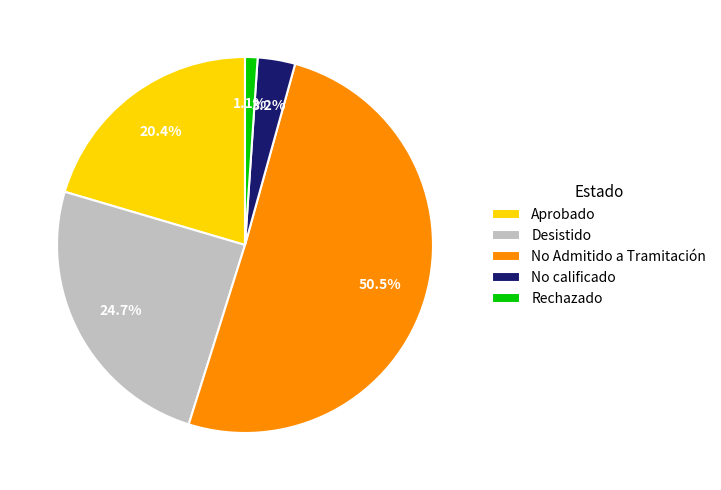

Which category has the smallest portion of the pie?

Rechazado